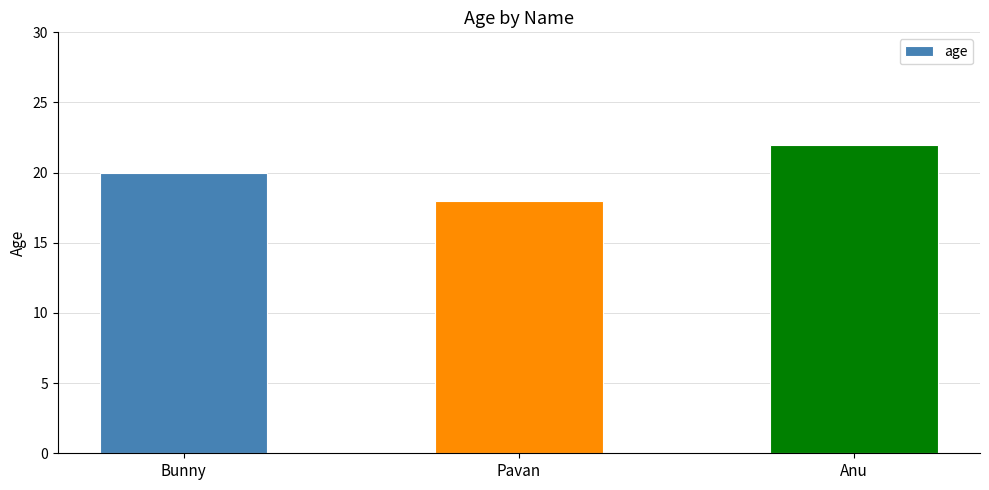

Count the number of categories in the chart.

3